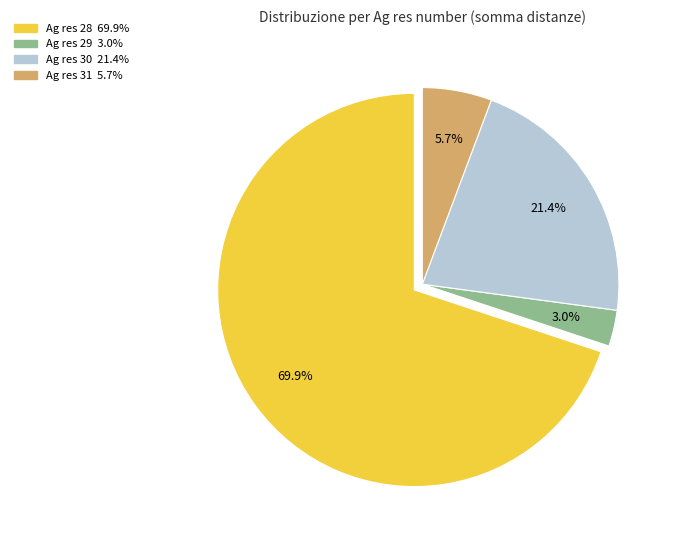

Is there a majority slice in this chart?

Yes